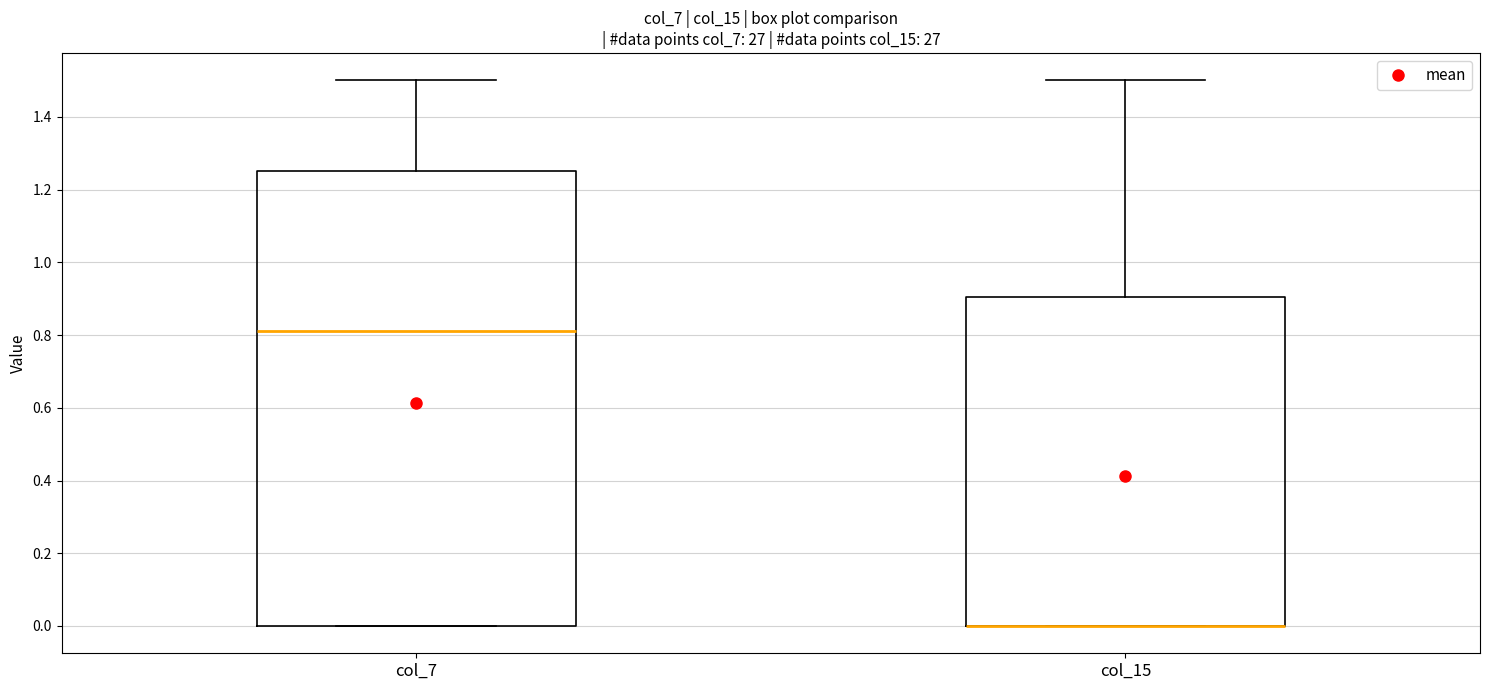

Where is the upper edge of the box for col_15 on the y-axis? The values are not printed on the chart, so give them approximately, as read against the axis.

0.90